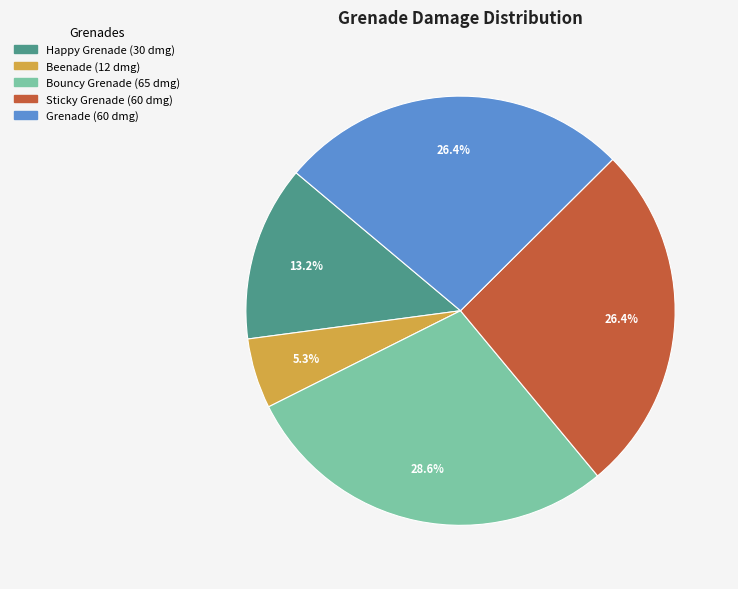

Does any single category account for the majority?

No